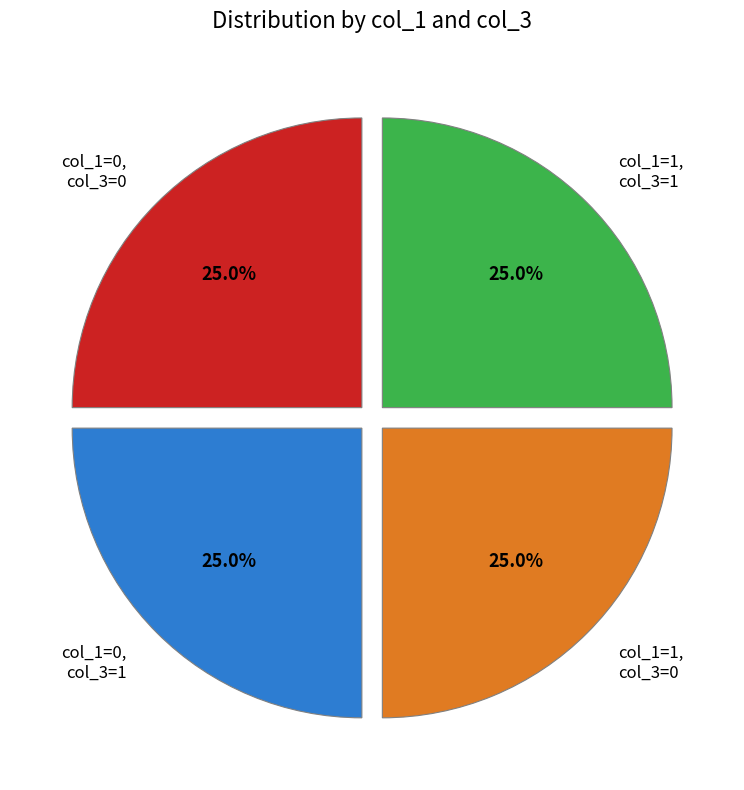

How many slices are in this pie chart?

4